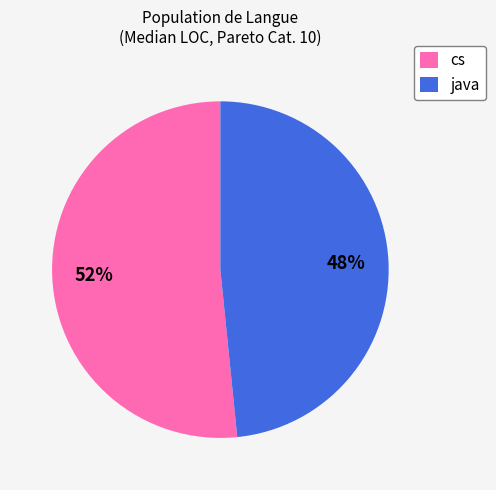

Rank the categories by value from highest to lowest.

cs, java